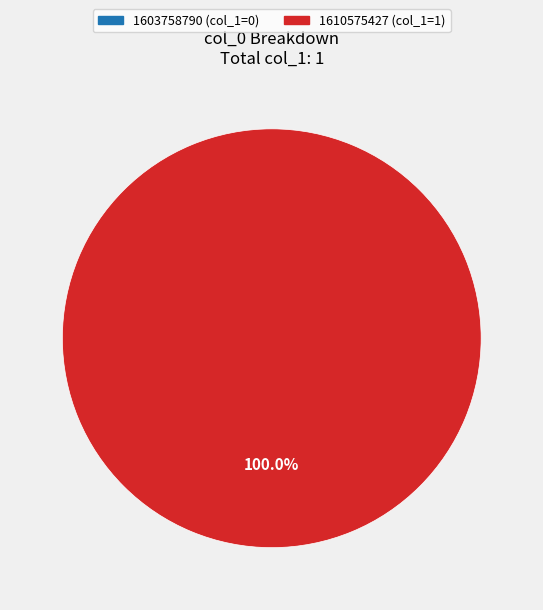

What percentage is the 1610575427 slice, to the nearest percent?

100%